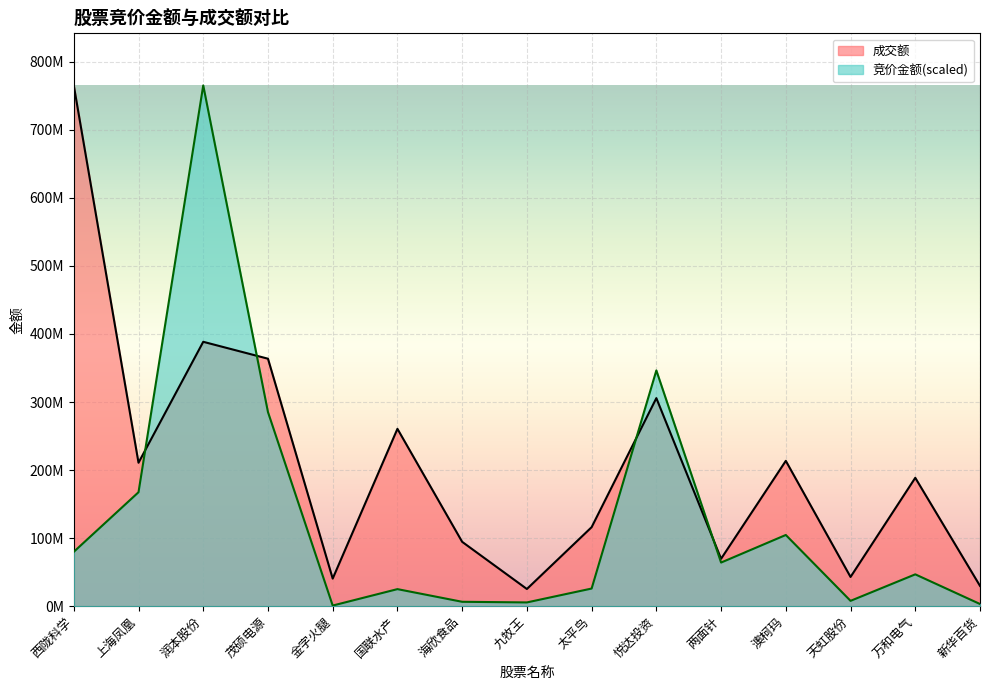

True or false: 成交额 and 竞价金额 cross at least once.

True